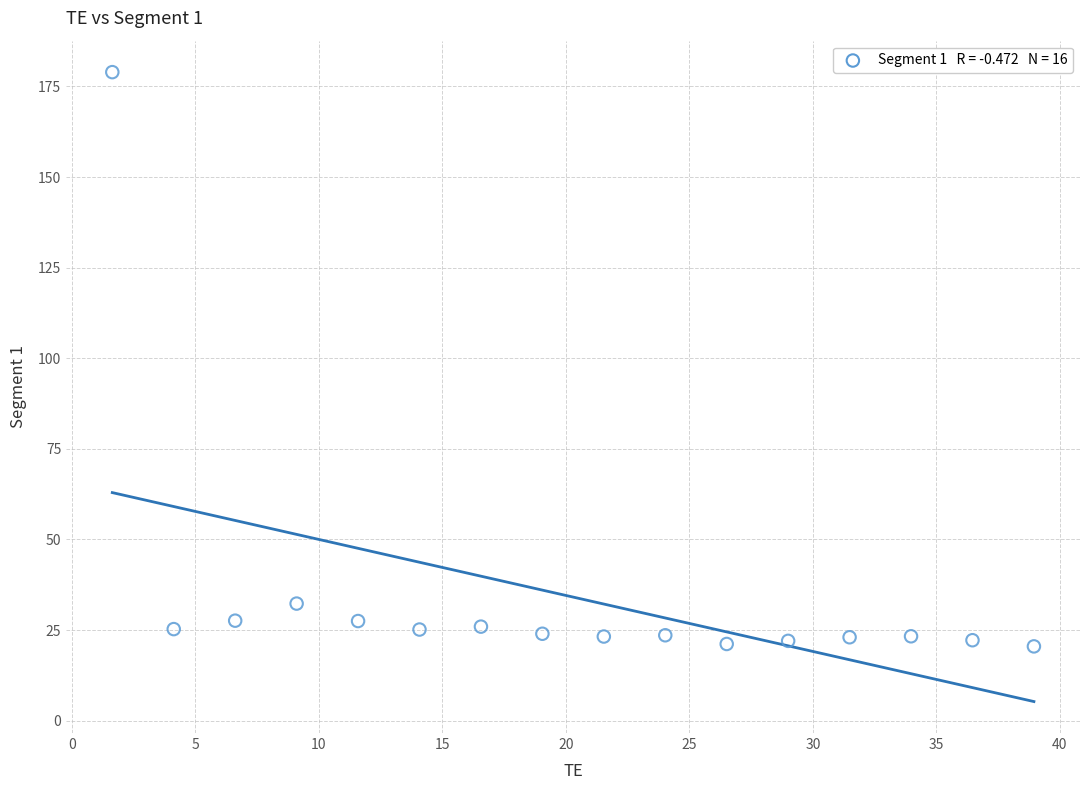

What Y value in the scatter plot is closest to 99?

32.3